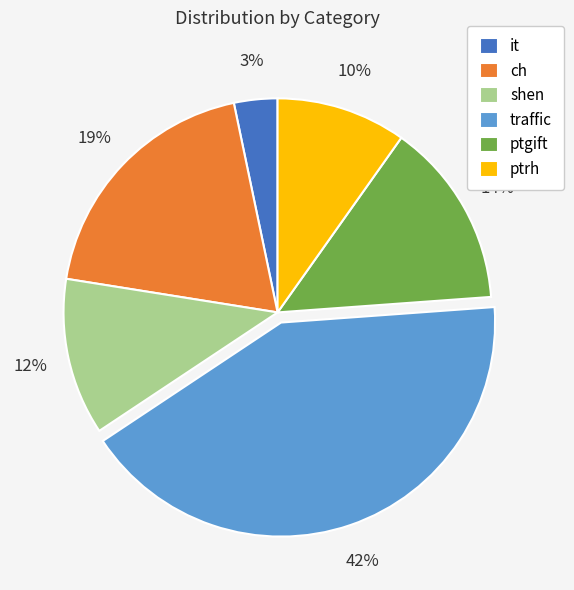

To the nearest percent, what is the average slice percentage?

17%